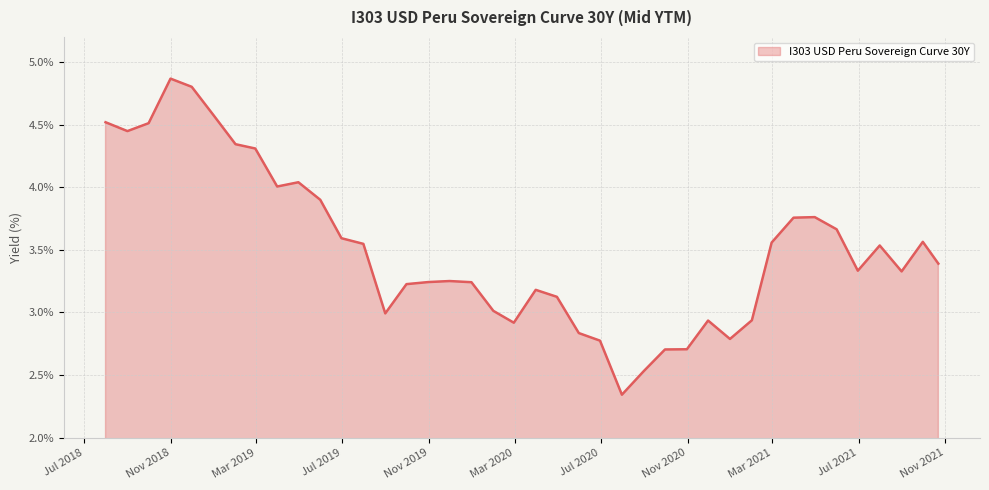

At which category does the chart reach its peak across all series?

2018-10-31